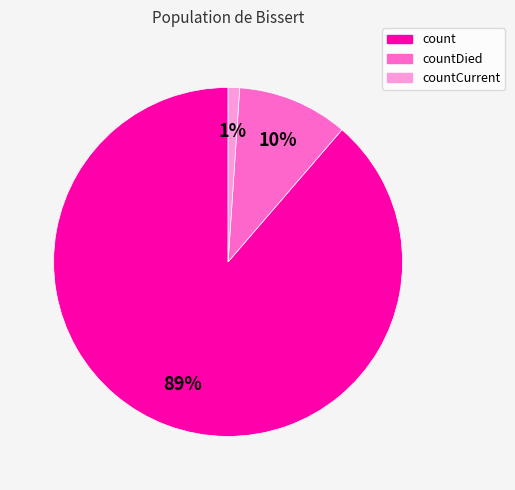

Does any single category account for the majority?

Yes